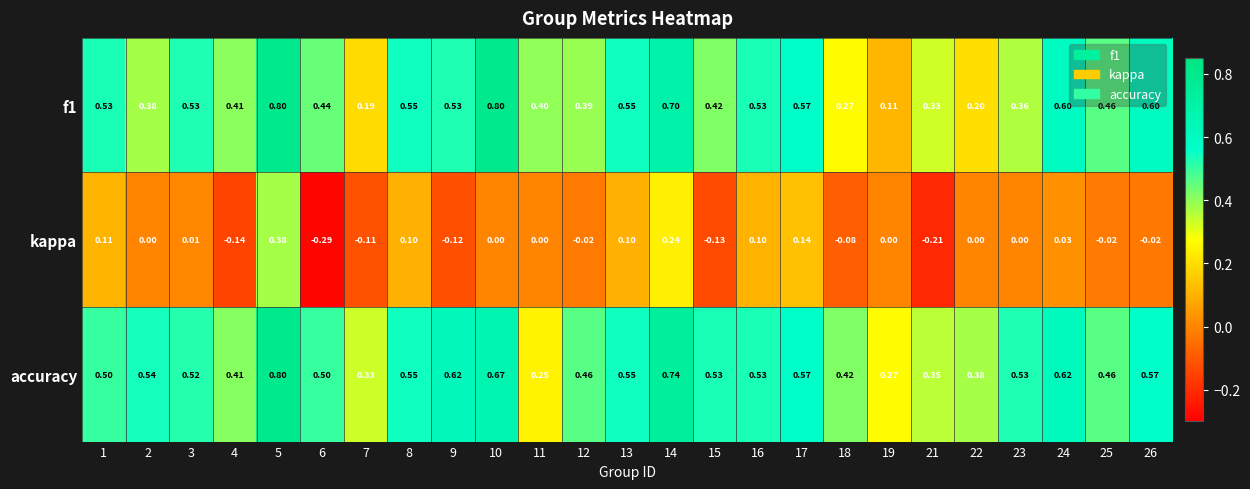

Which series has the largest total across all categories?

accuracy